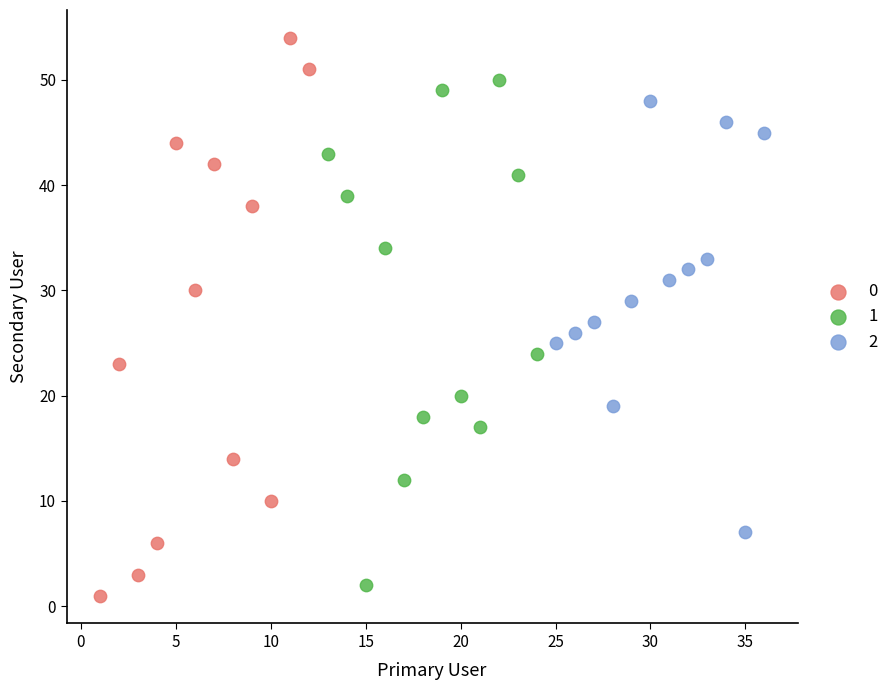

What are all the series names shown in the legend?

0, 1, 2